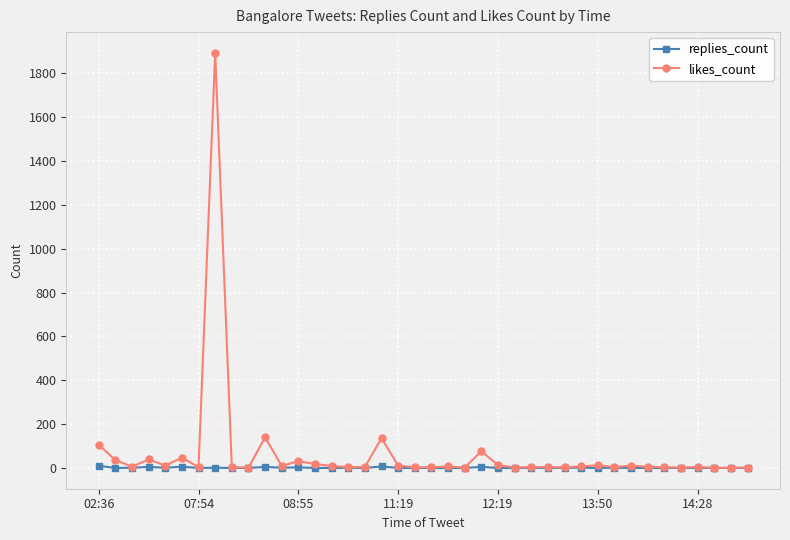

Which series has the largest range (max minus min)?

likes_count